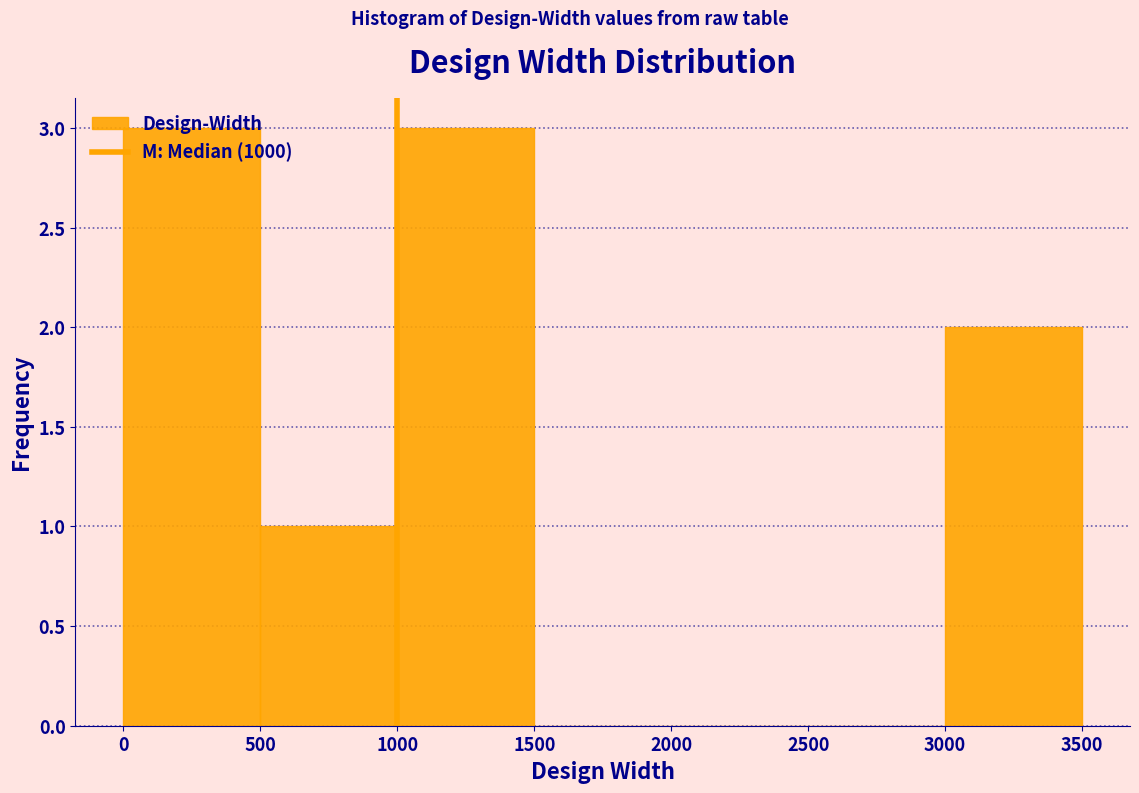

Reading left to right, transcribe this chart: for each bar, give the range it covers on the x-axis and its height. The values are not printed on the chart, so give them approximately, as read against the axis.

0 to 500: 3
500 to 1000: 1
1000 to 1500: 3
1500 to 2000: 0
2000 to 2500: 0
2500 to 3000: 0
3000 to 3500: 2